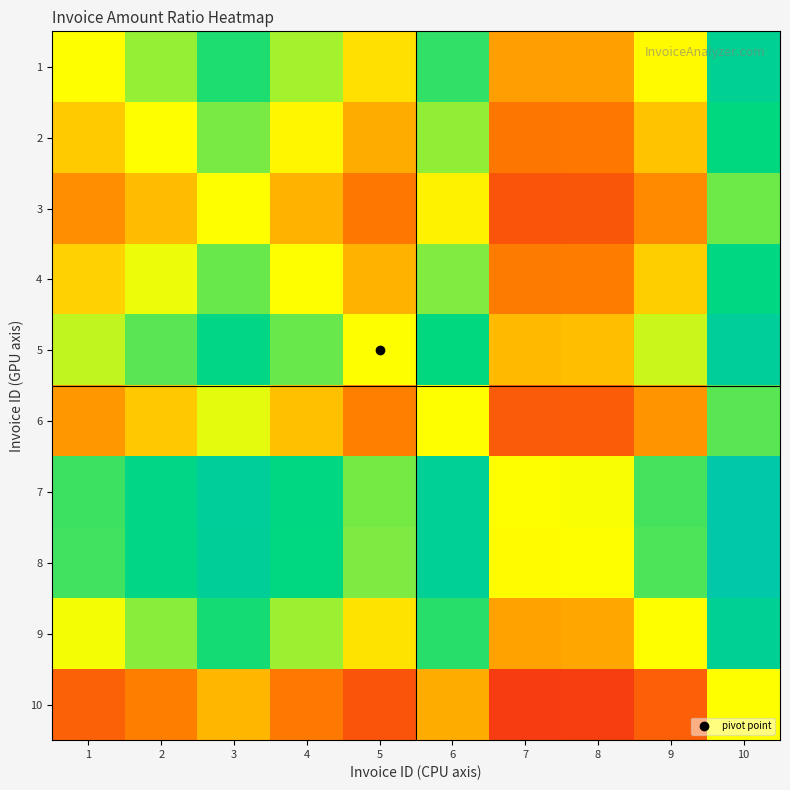

What is the spread (max minus min) of values at 1?

0.5